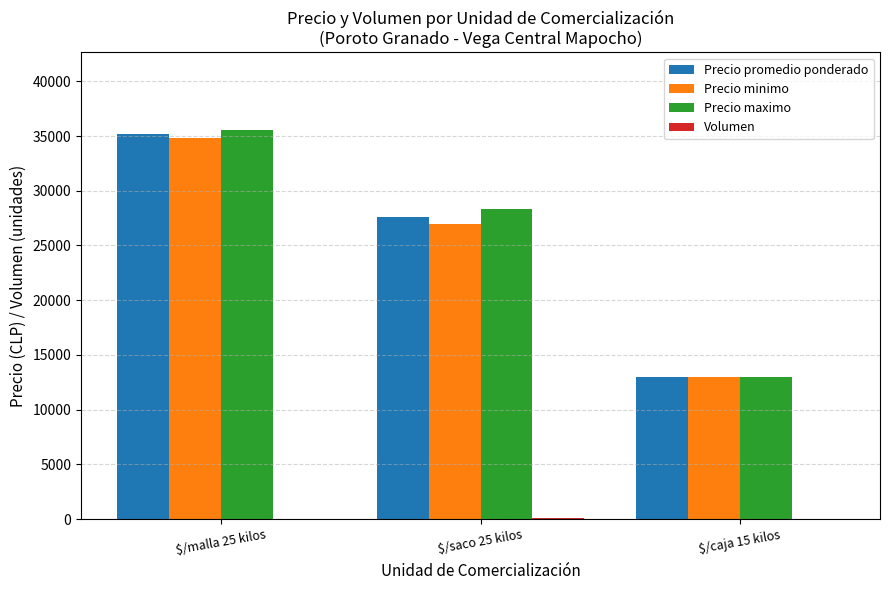

At which category is the sum across all series the highest?

$/malla 25 kilos